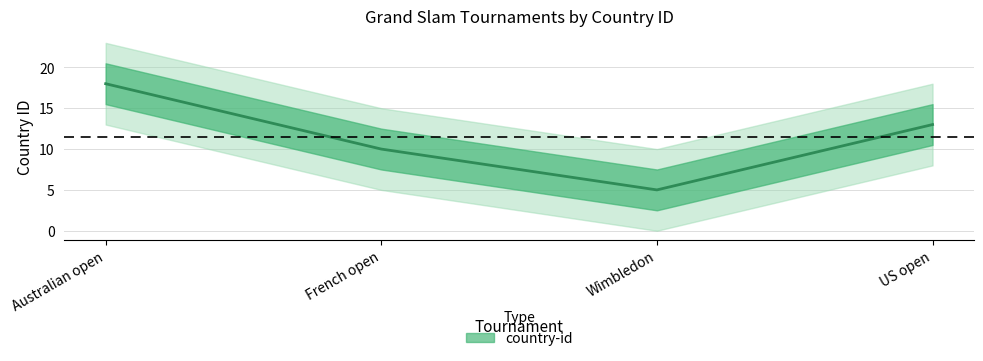

Reading right to left, transcribe all the data shown in this chart.

13	5	10	18